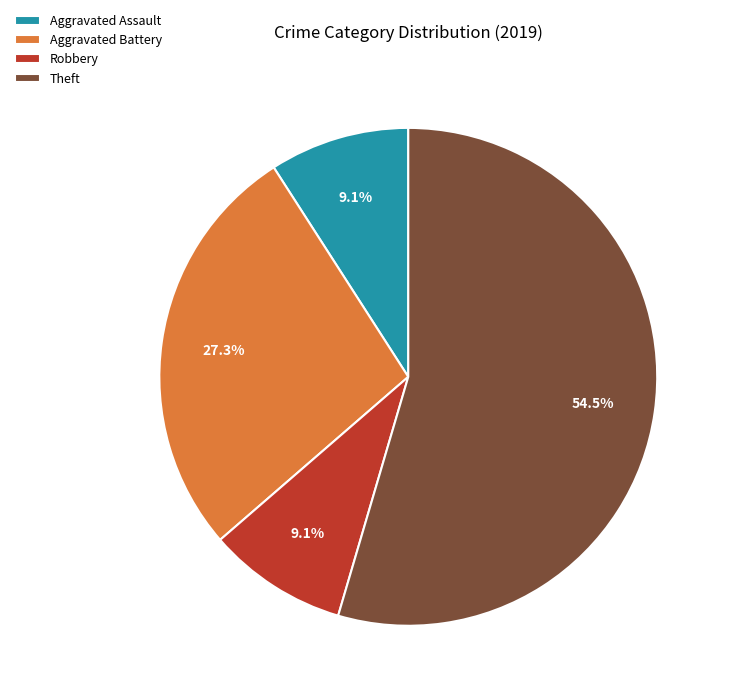

Approximately how many times larger is the value at Aggravated Battery compared to Robbery?

3.0